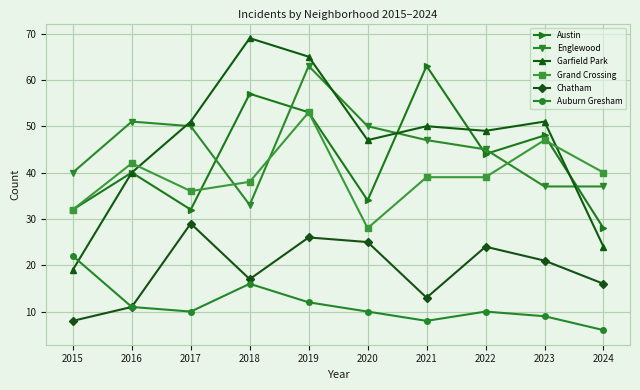

What is the difference between the maximum and minimum values in the Chatham series?

21